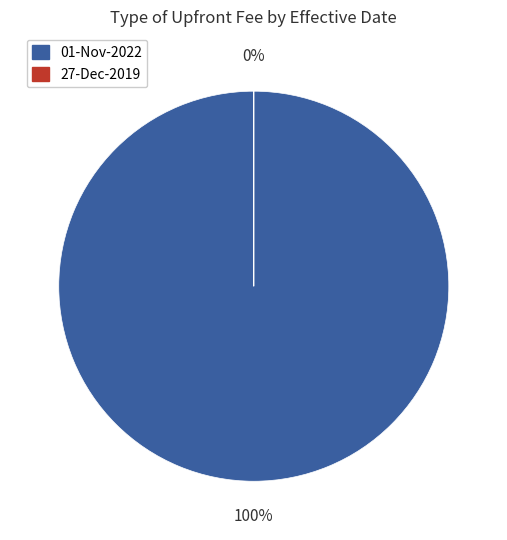

How many slices are in this pie chart?

2